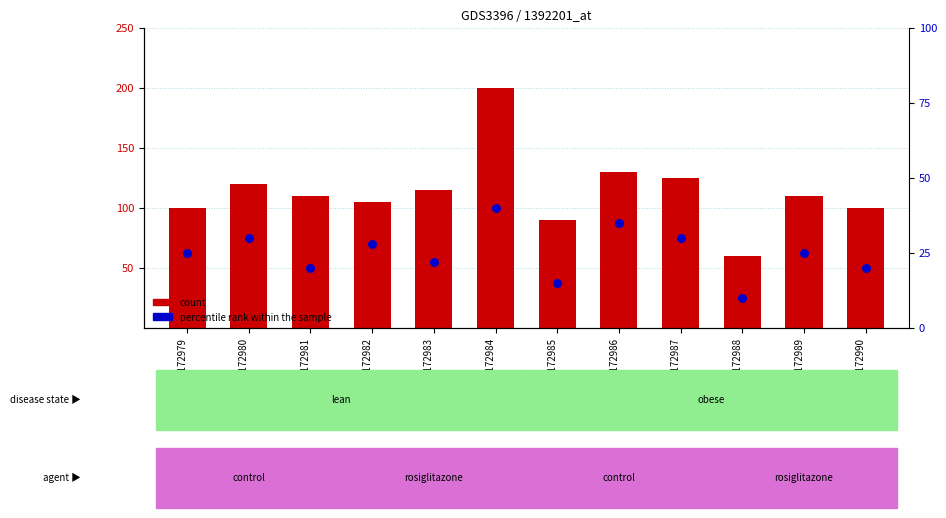

Which series contains the lowest Y value?

percentile rank within the sample